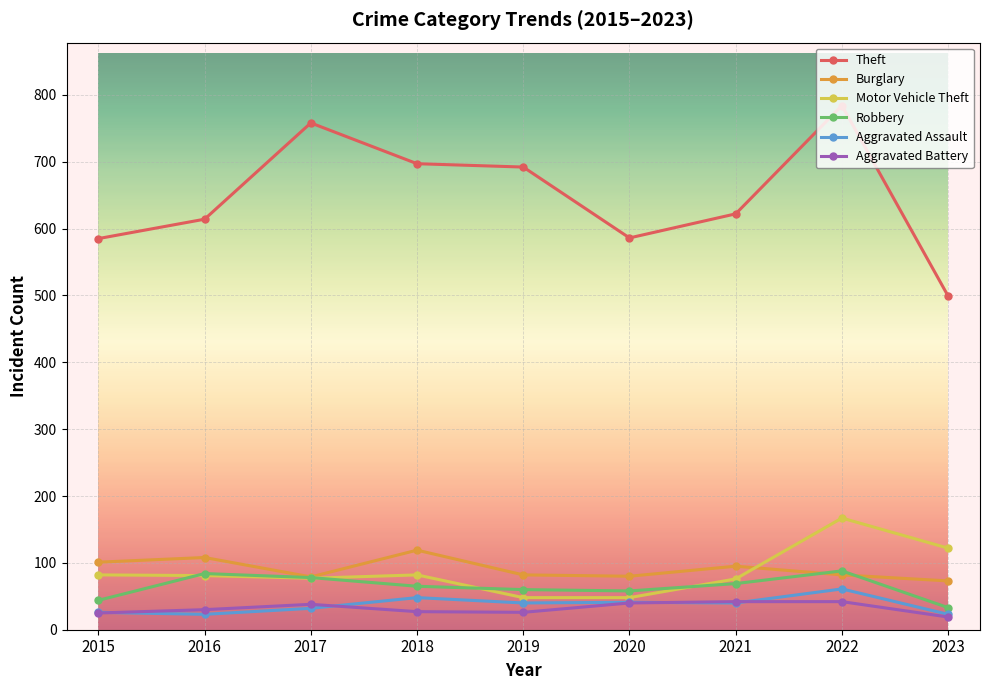

What is the smallest value displayed?

19